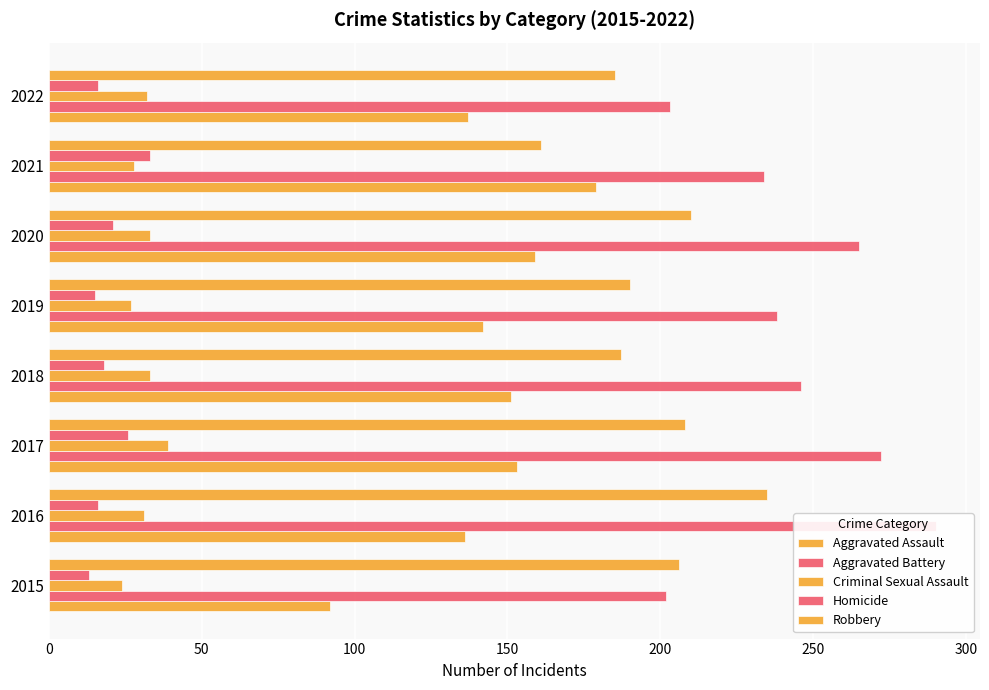

What is the difference between the highest and lowest values at 2015?

193